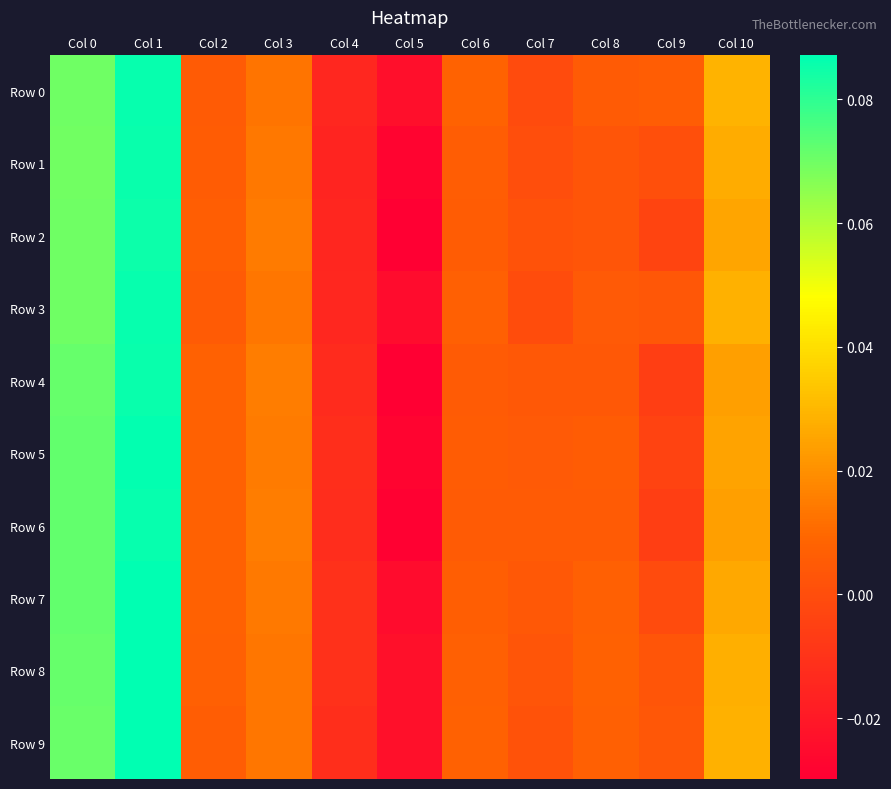

How many series are shown in this chart?

10